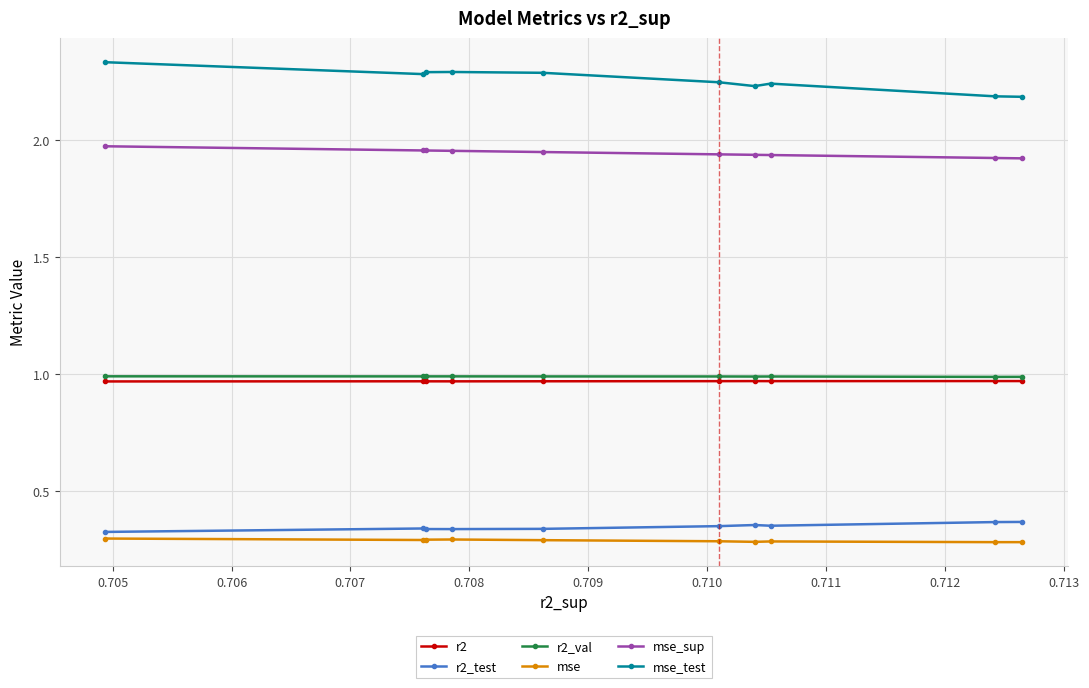

At how many categories does at least one series exceed 2?

10